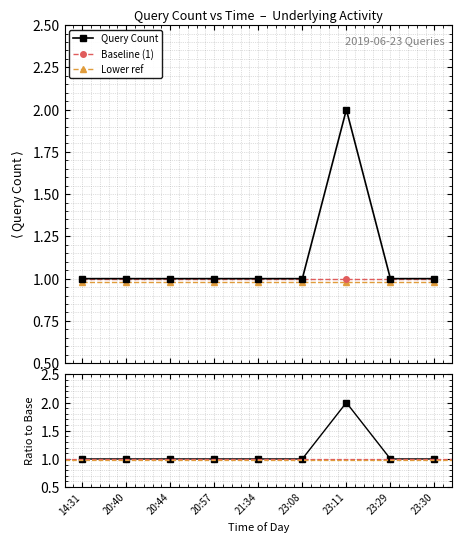

Does the chart display data point markers on the line(s)?

Yes